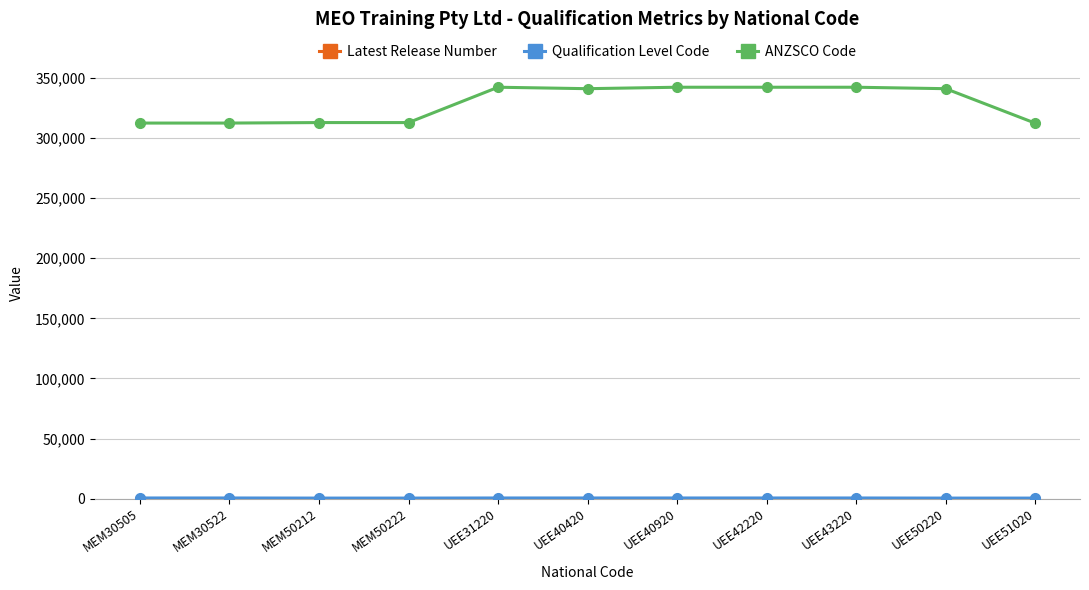

True or false: ANZSCO Code has a value of 188494 at UEE43220.

False